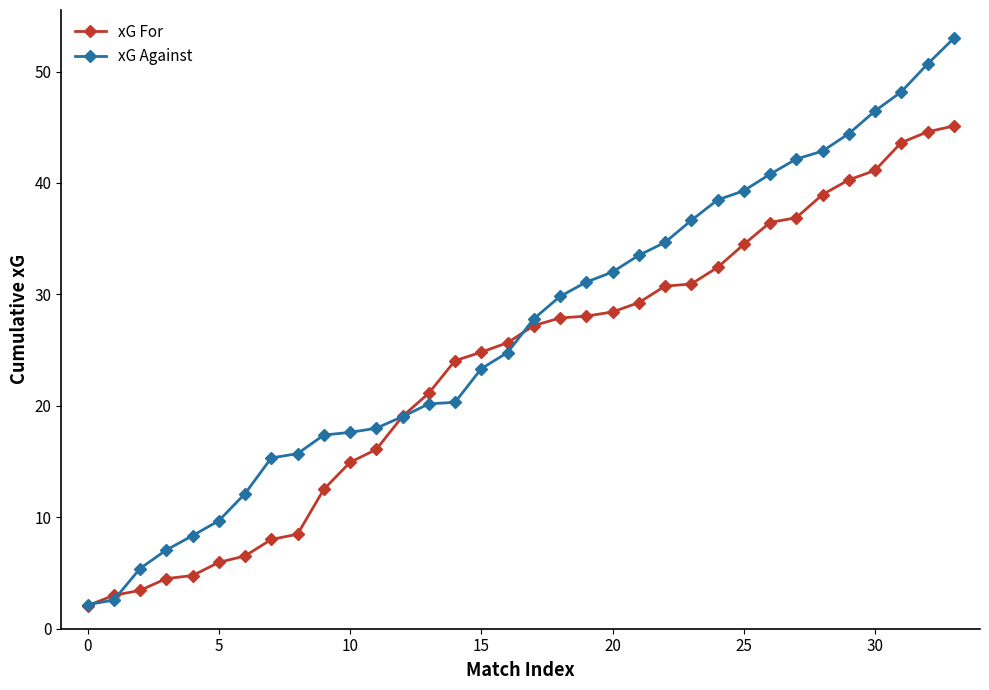

List the series in order of their peak value, lowest first.

xG For, xG Against